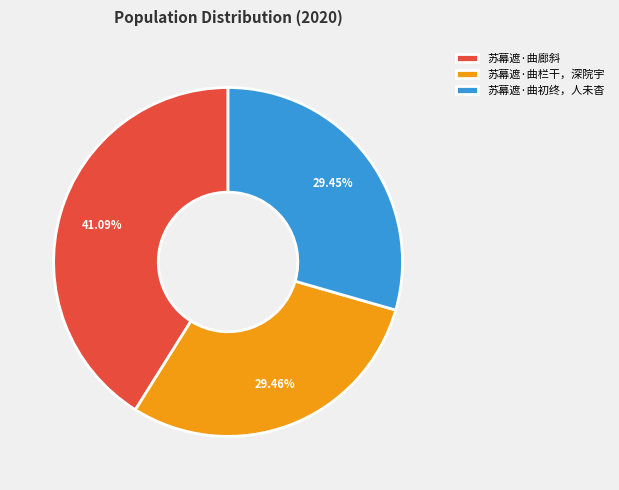

Which category has the biggest portion of the pie?

苏幕遮·曲廊斜